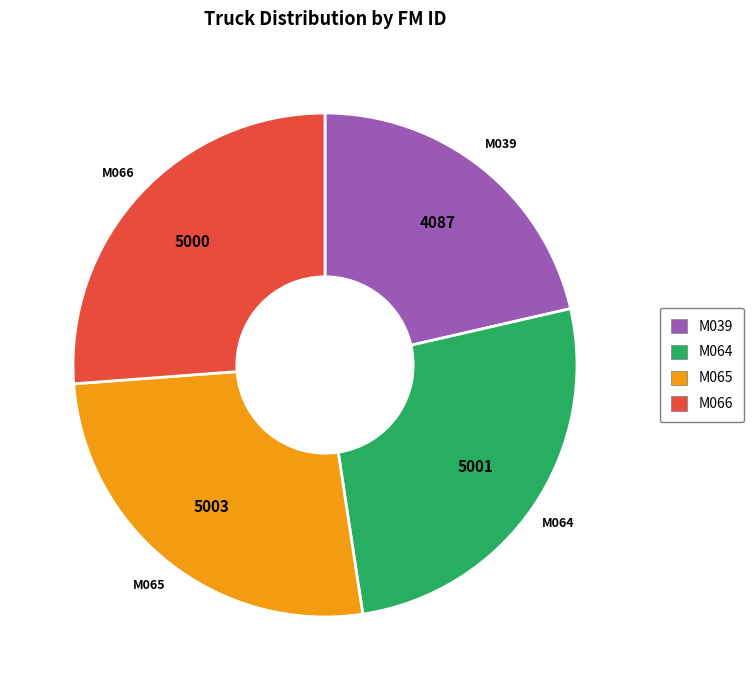

Which slice is the smallest?

M039